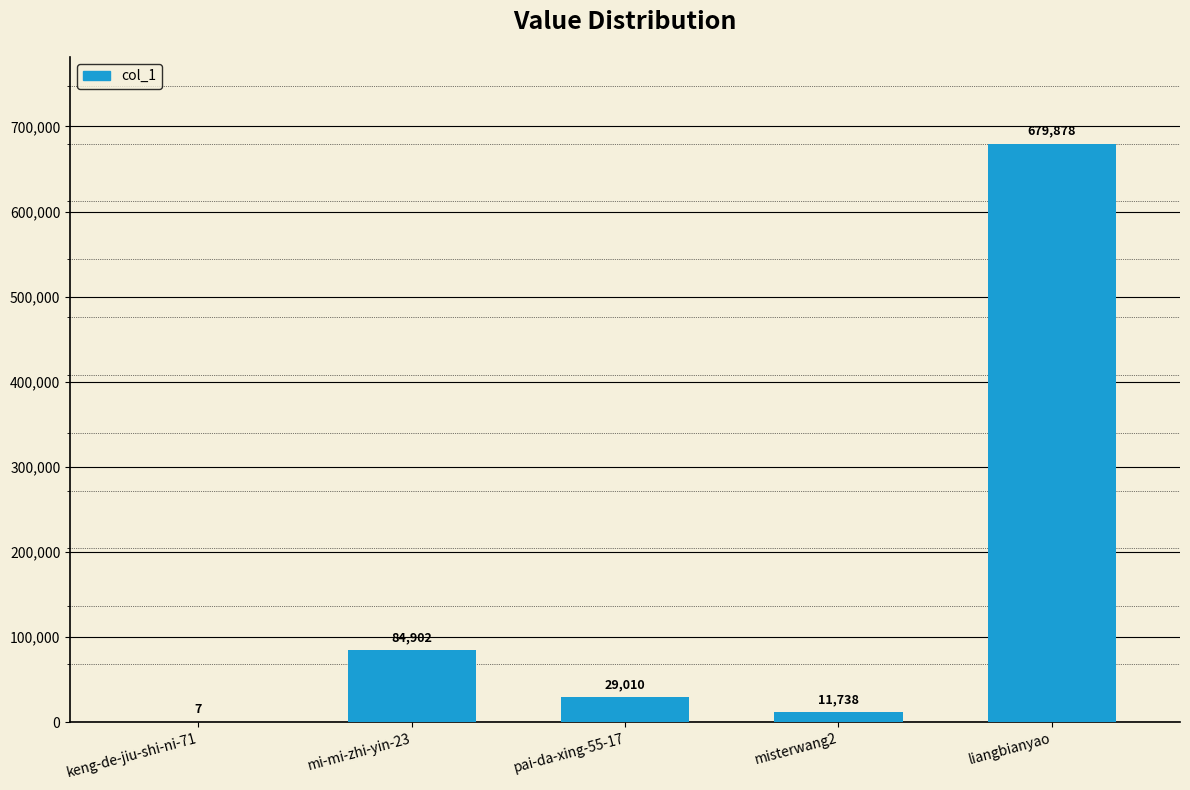

At which label does the data first exceed 29010?

mi-mi-zhi-yin-23